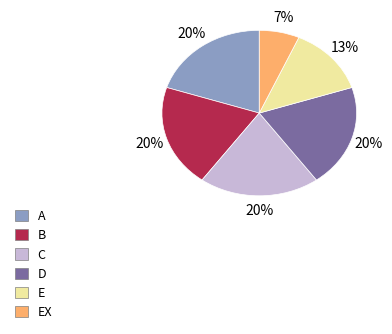

How many segments does this pie chart have?

6